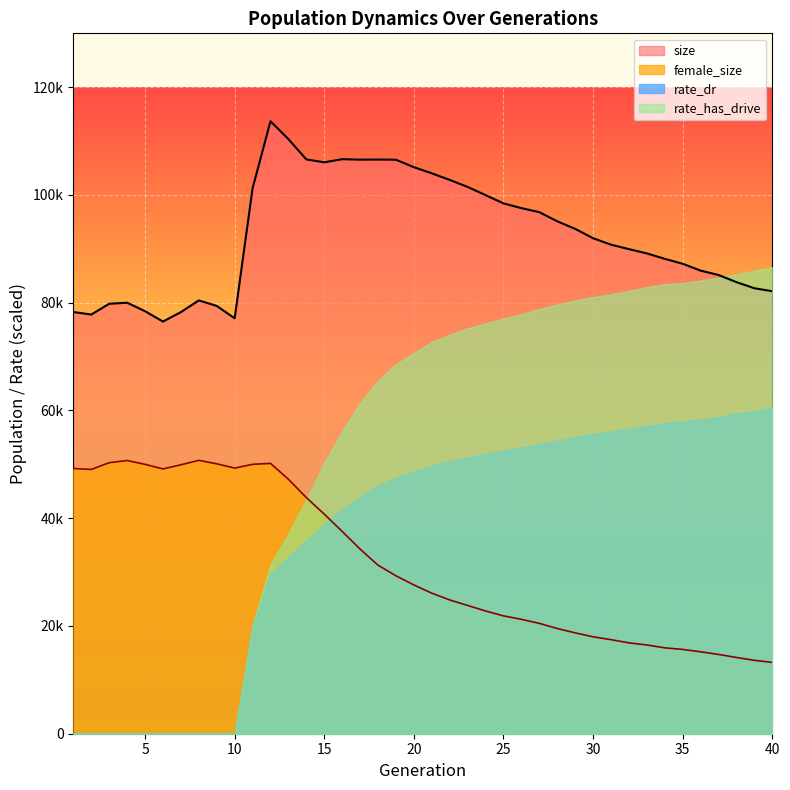

At 4, list the series in order from smallest to largest.

female_size, size